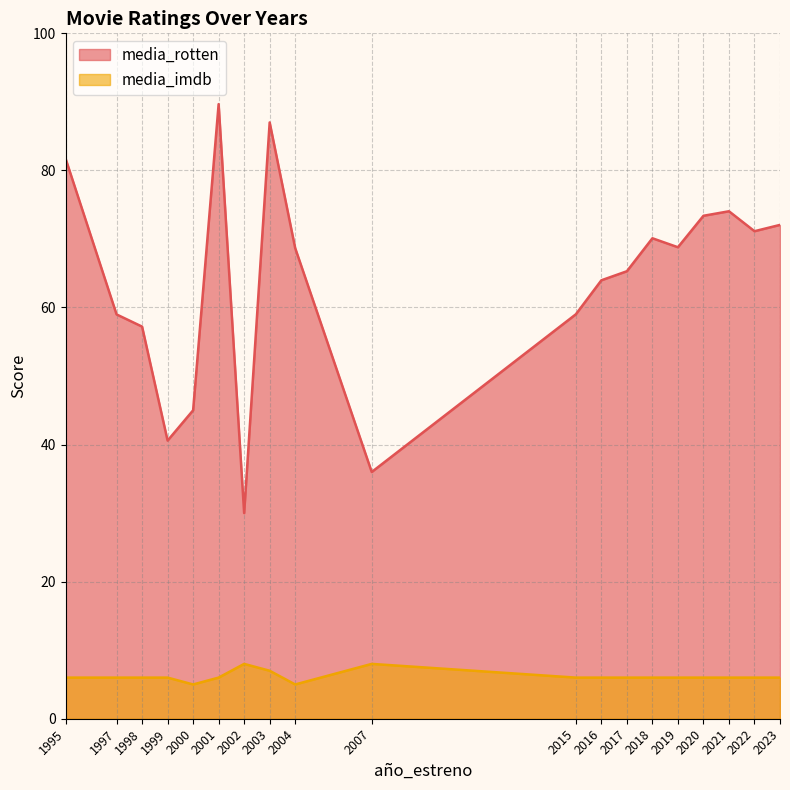

At how many categories does at least one series exceed 83?

2